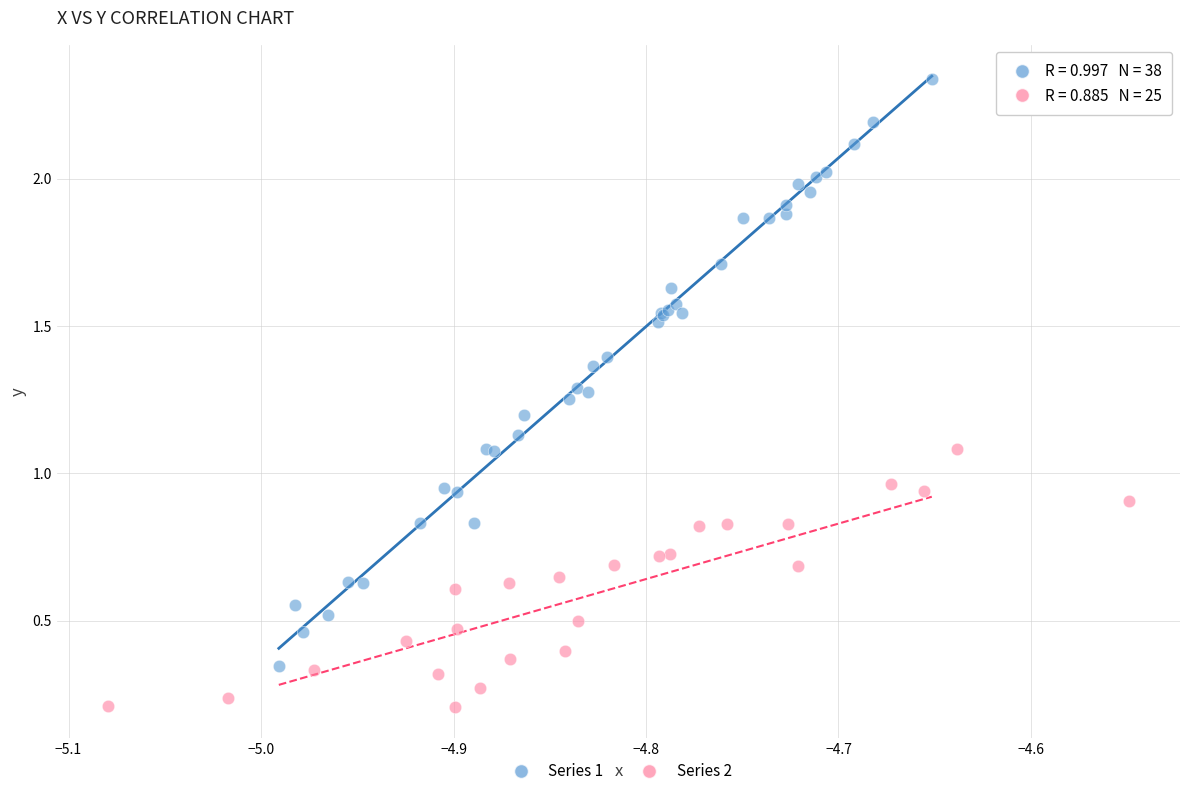

Which series reaches the minimum Y coordinate?

Series 2